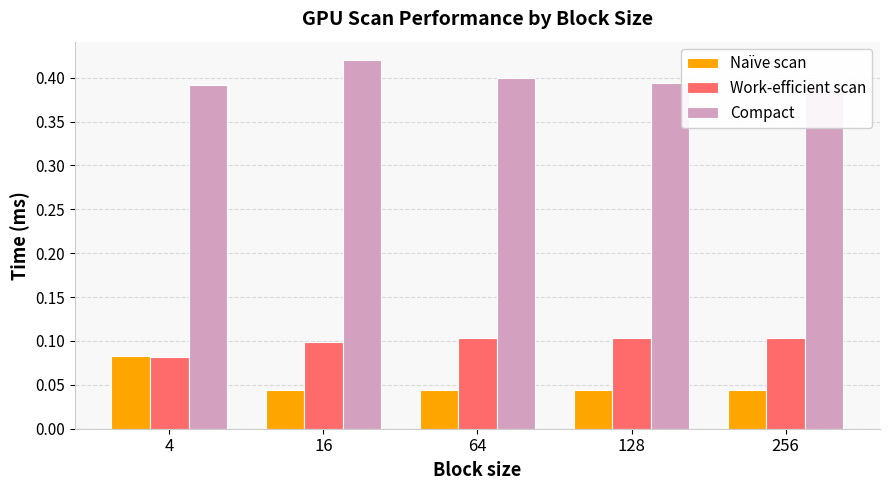

The value of Naïve scan at 128 is 0.0. True or false?

True